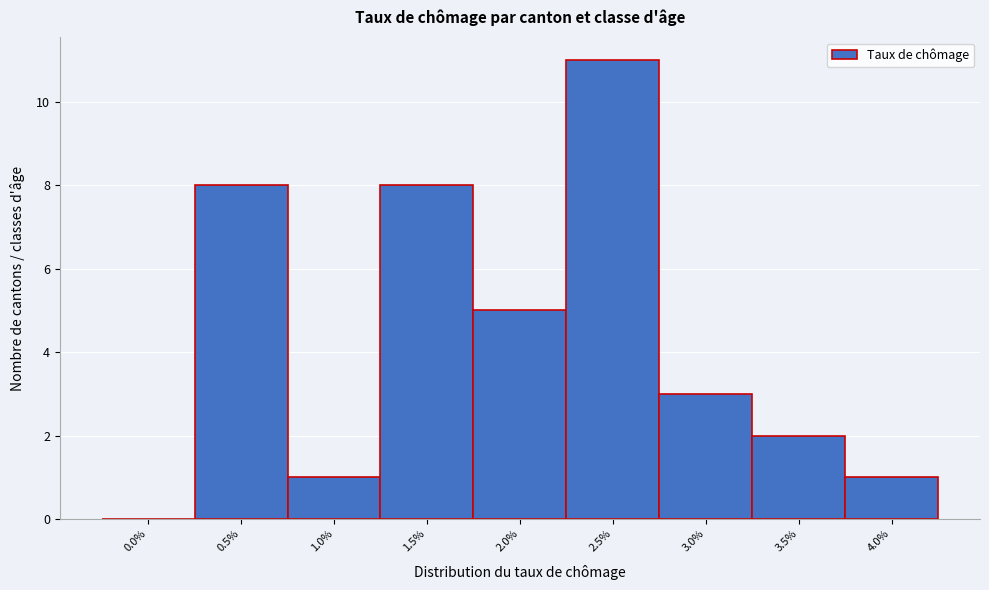

Reading left to right, extract all data points from this chart.

0.0%=0	0.5%=8	1.0%=1	1.5%=8	2.0%=5	2.5%=11	3.0%=3	3.5%=2	4.0%=1